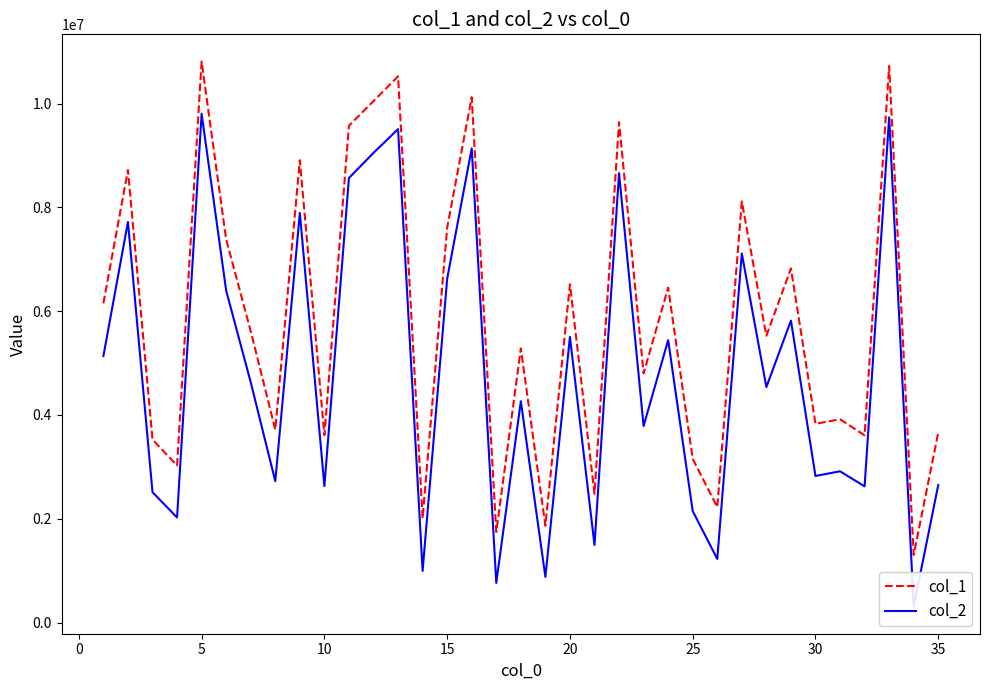

What is the lowest value of the col_1 series?

1303534